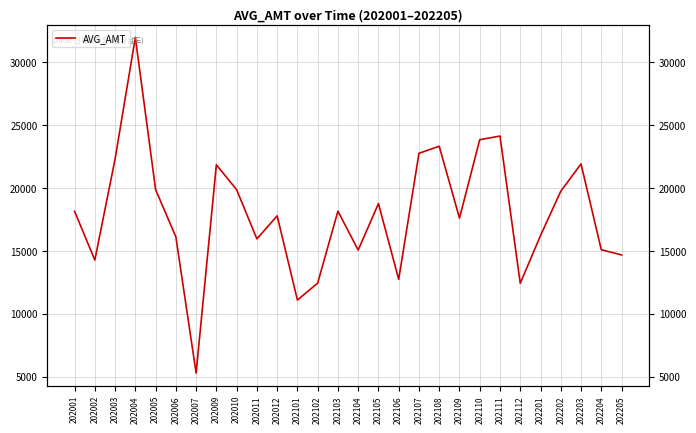

True or false: the data shows 19857 at 202010.

True